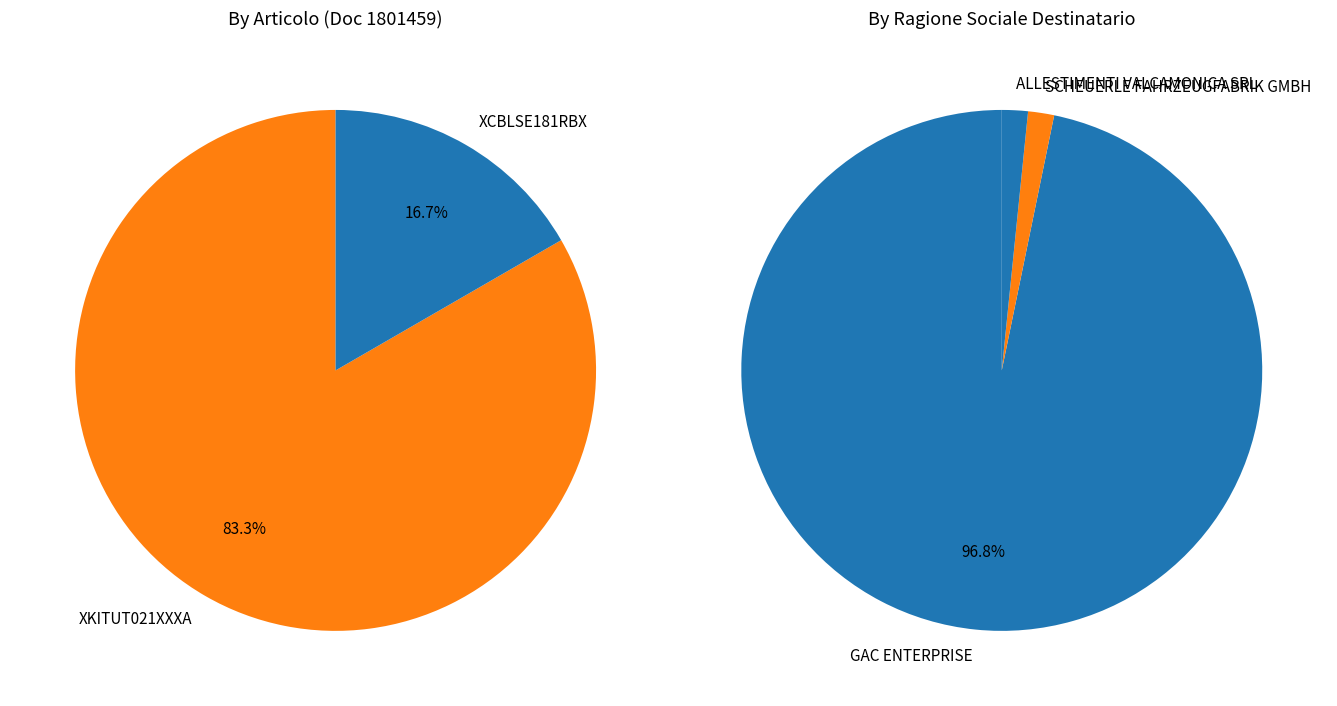

True or false: 1801463 accounts for 1% of the total.

False